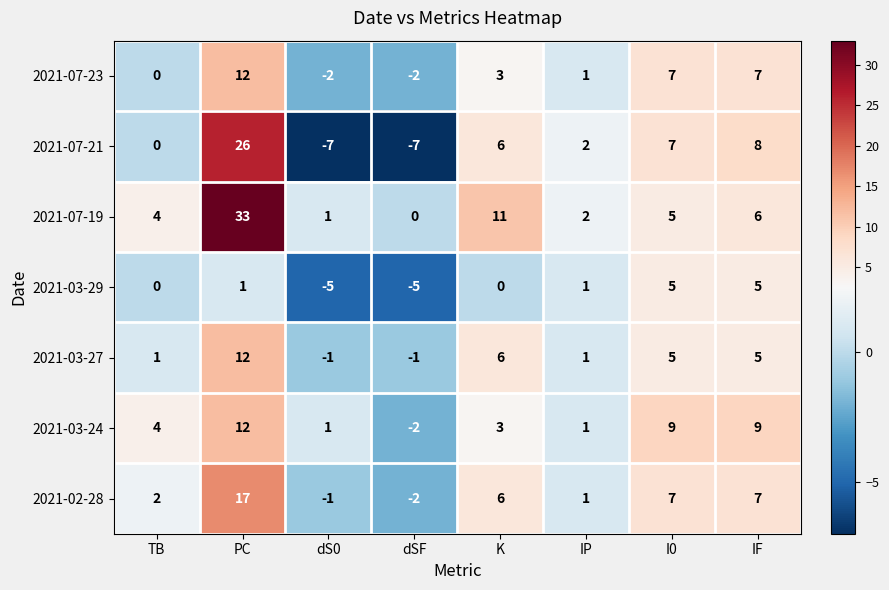

How many series are shown in this chart?

7